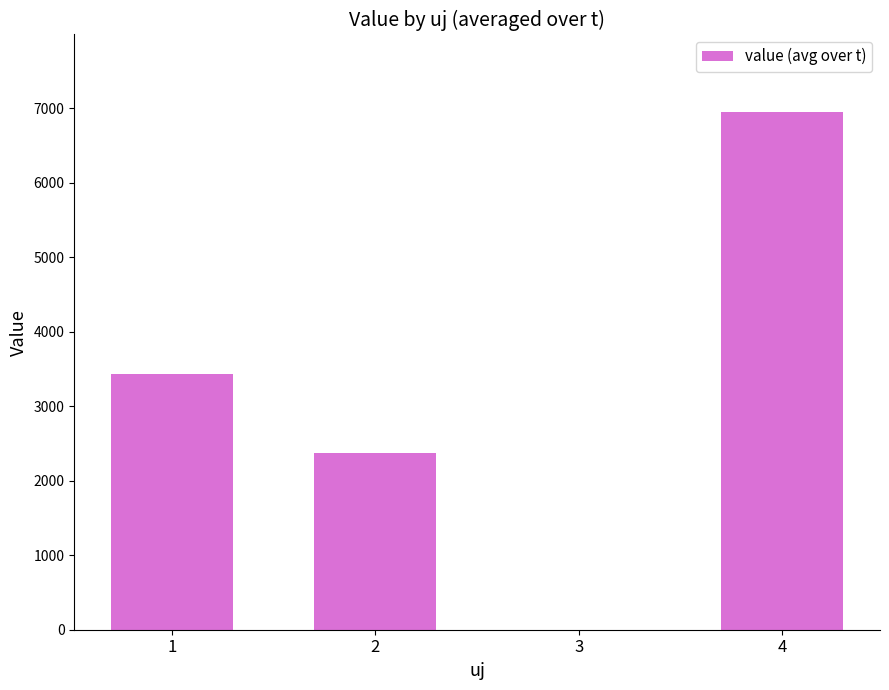

Are the bars grouped side by side (vs. stacked)?

No